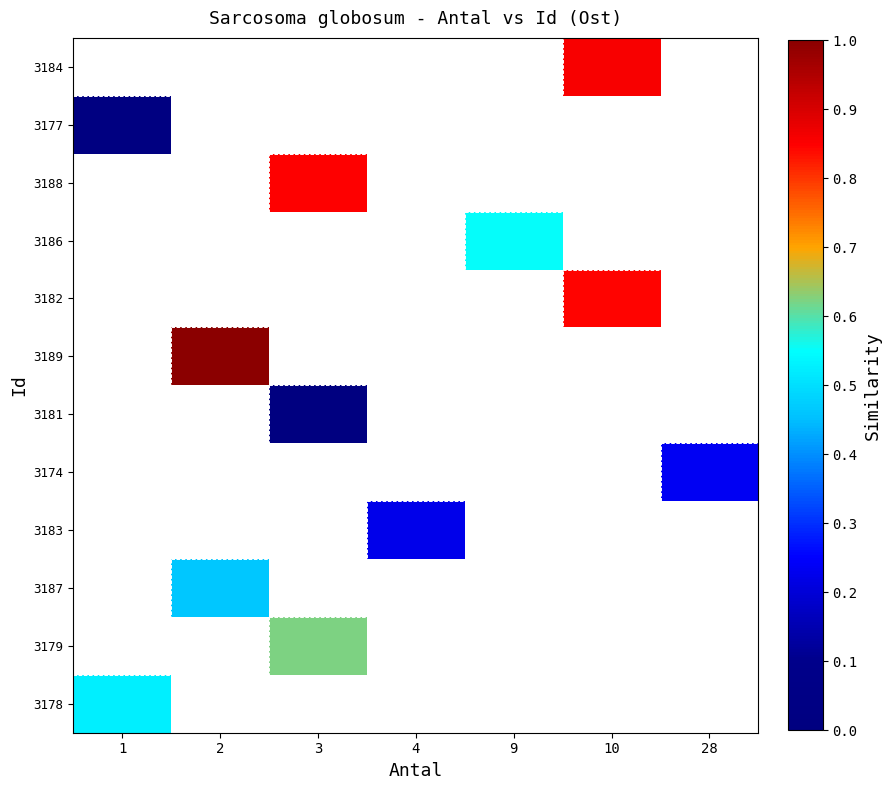

Between 4 and 2, which is larger?

2